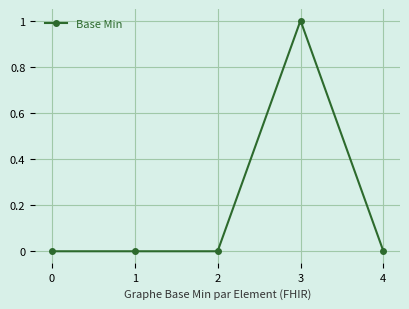

Is this an area chart (filled region under the line)?

No